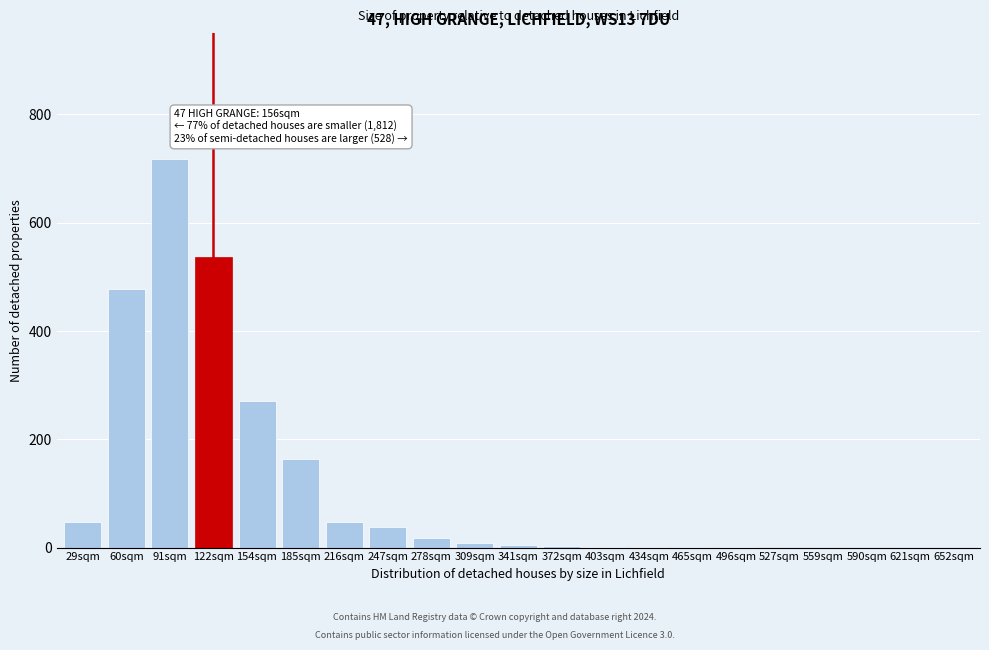

Where is the data nearest to the value 359?

154sqm